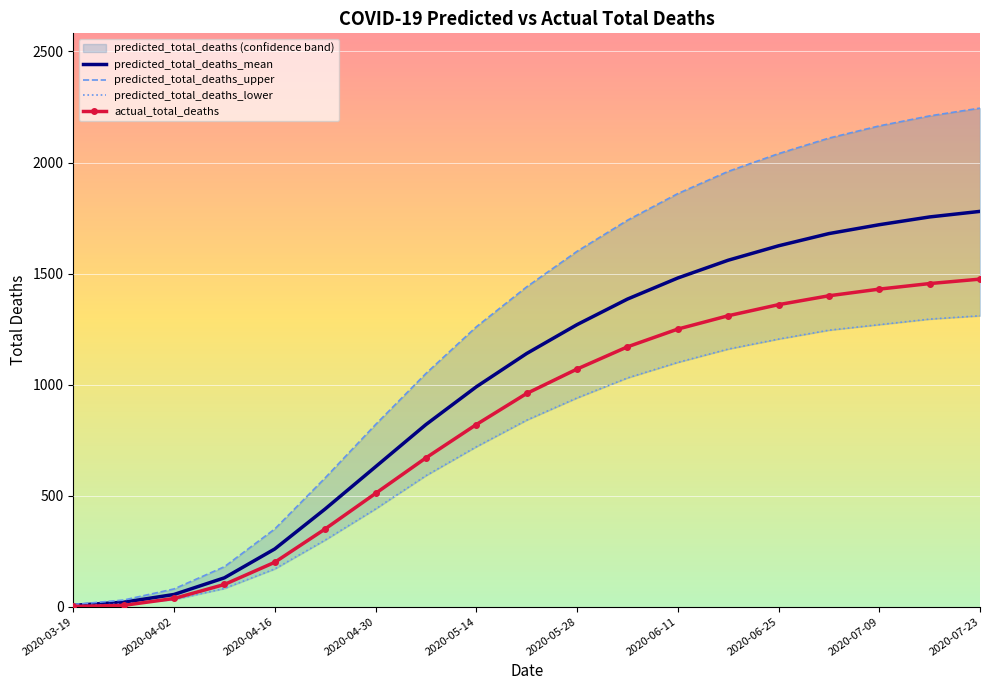

Reading right to left, transcribe all the data shown in this chart.

predicted_total_deaths_upper: 2245	2210	2165	2110	2040	1960	1860	1740	1600	1440	1260	1050	820	580	350	180	80	30	10
predicted_total_deaths_mean: 1780	1755	1720	1680	1625	1560	1480	1385	1270	1140	990	820	630	440	260	130	55	20	6
predicted_total_deaths_lower: 1310	1295	1270	1245	1205	1160	1100	1030	940	840	720	590	440	300	170	82	32	12	3
actual_total_deaths: 1475	1455	1430	1400	1360	1310	1250	1170	1070	960	820	670	510	350	200	100	37	6	1